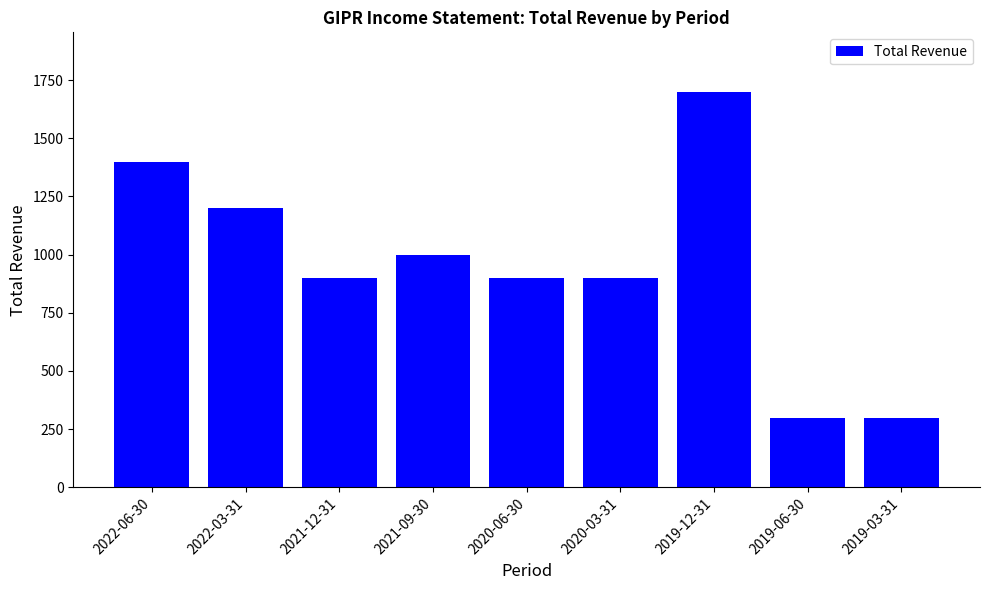

What is the average value?

956